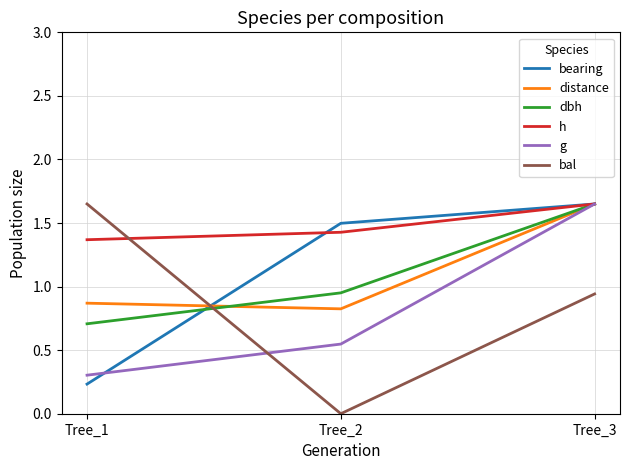

Count the number of categories in the chart.

3